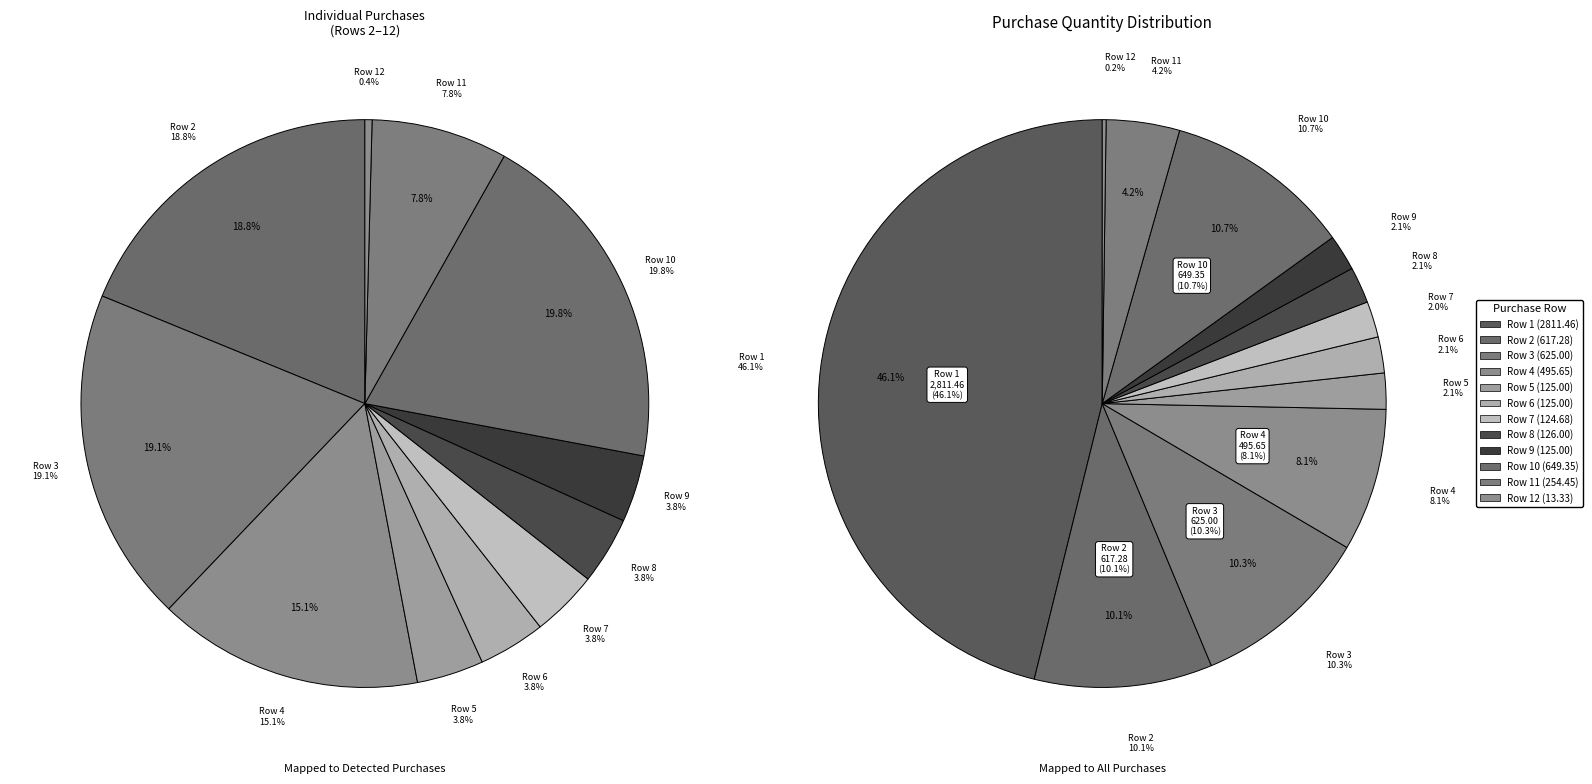

True or false: Row 2 accounts for 10% of the total.

True